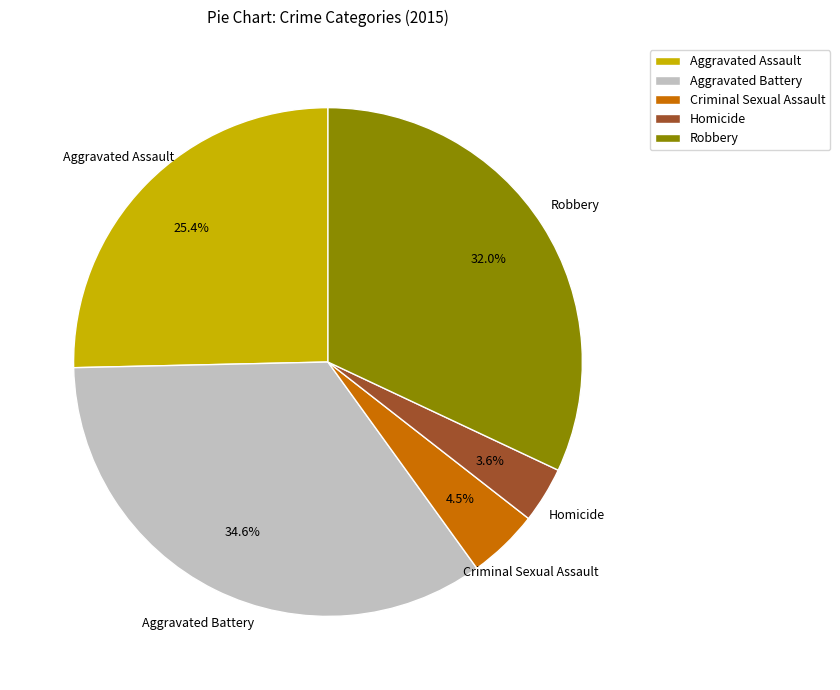

What is the total percentage of Criminal Sexual Assault and Aggravated Assault?

29.9%